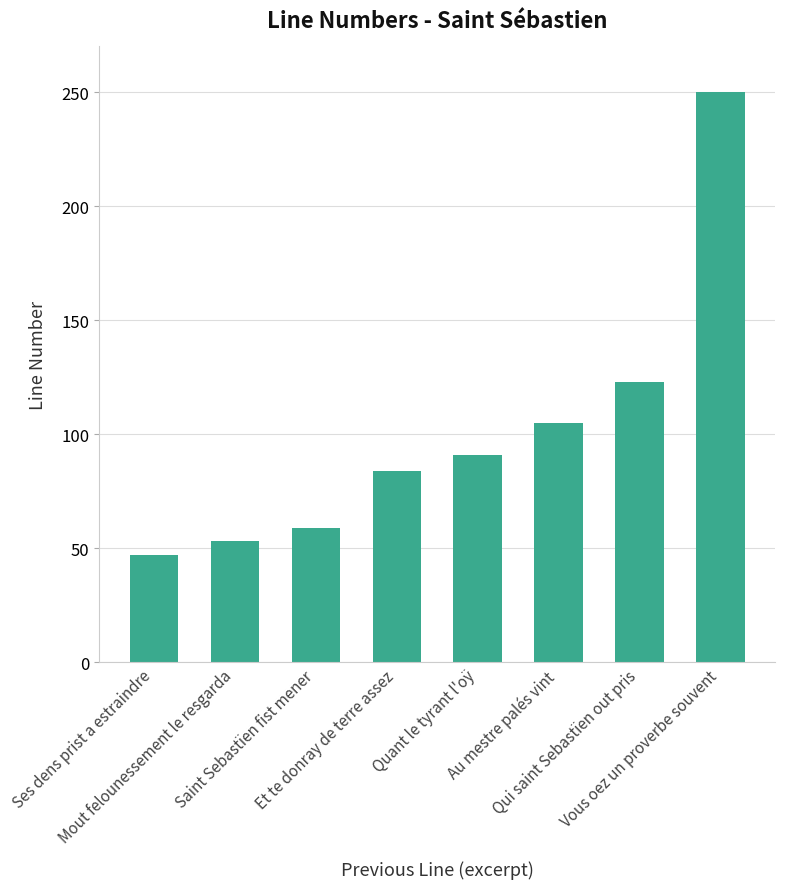

What is the difference between the second highest and minimum values?

76